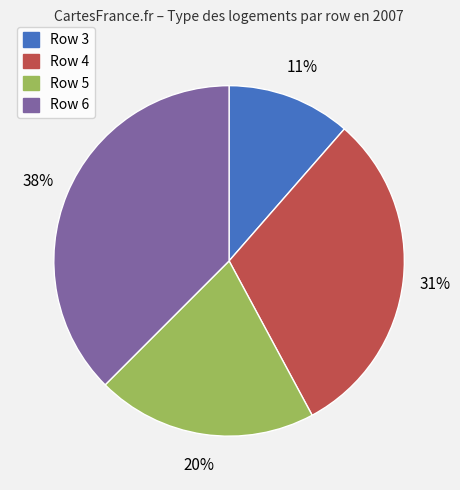

To the nearest percent, what is the average slice percentage?

25%